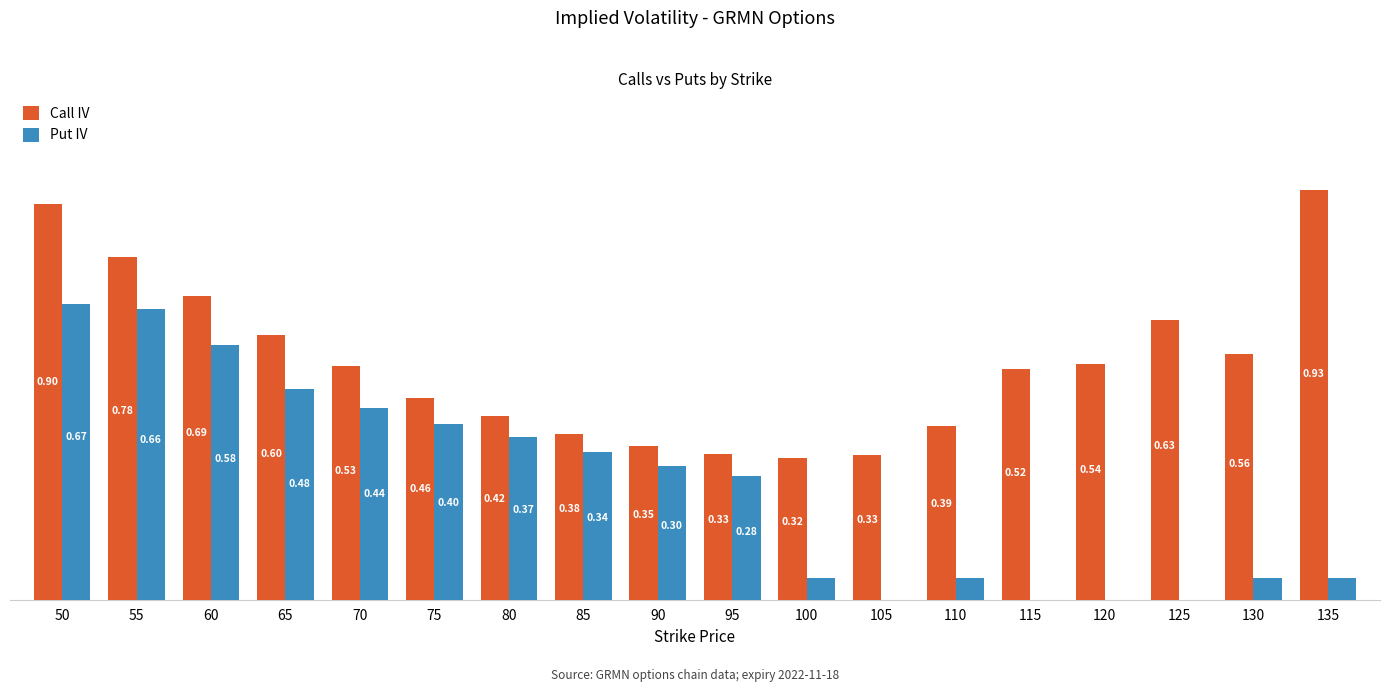

Are the bars grouped side by side (vs. stacked)?

Yes